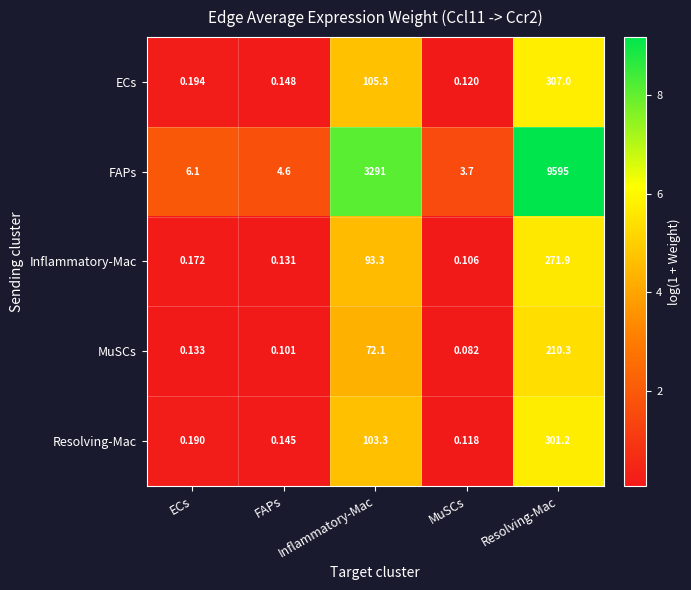

Which label corresponds to the largest value in the chart?

Resolving-Mac